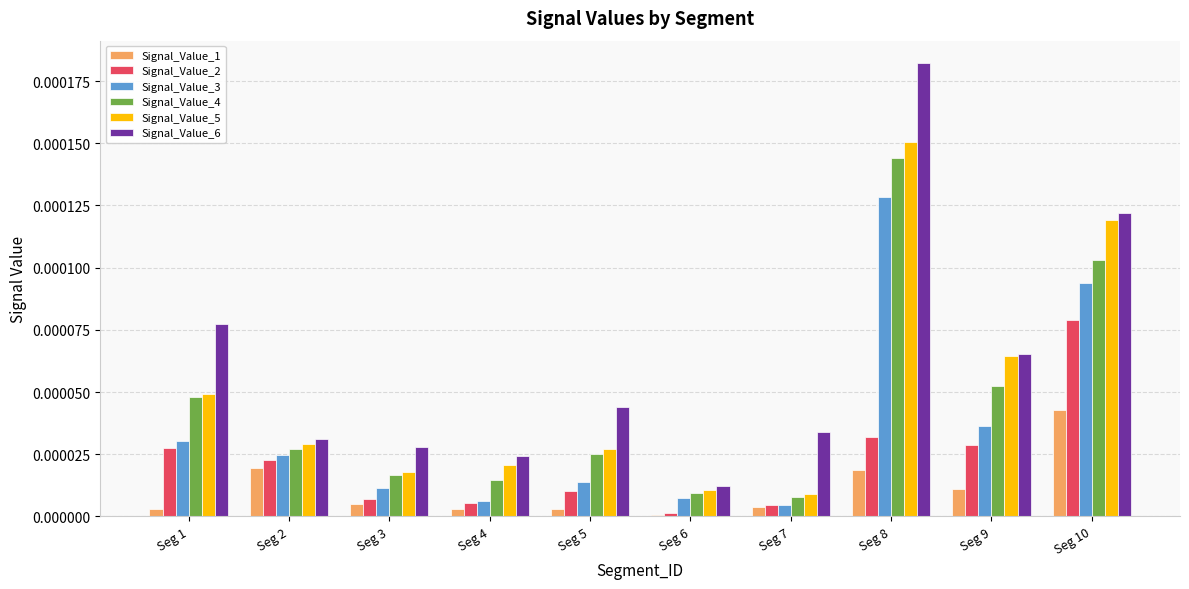

Which series has the largest total across all categories?

Signal_Value_6